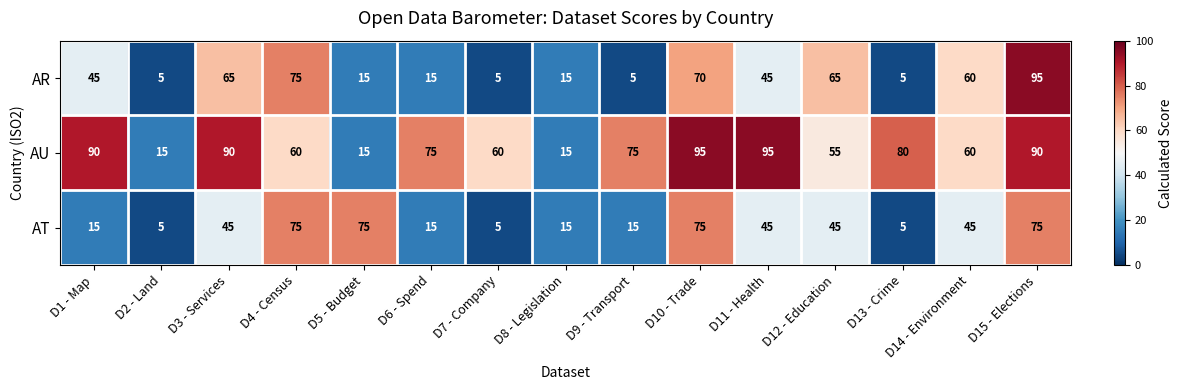

What is the difference between the AU values at D11 - Health and D1 - Map?

5